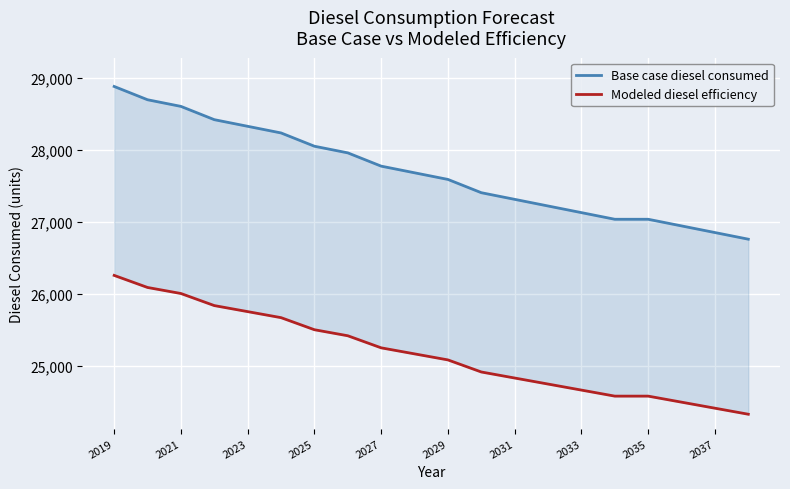

True or false: Modeled diesel efficiency and Base case diesel consumed cross at least once.

False